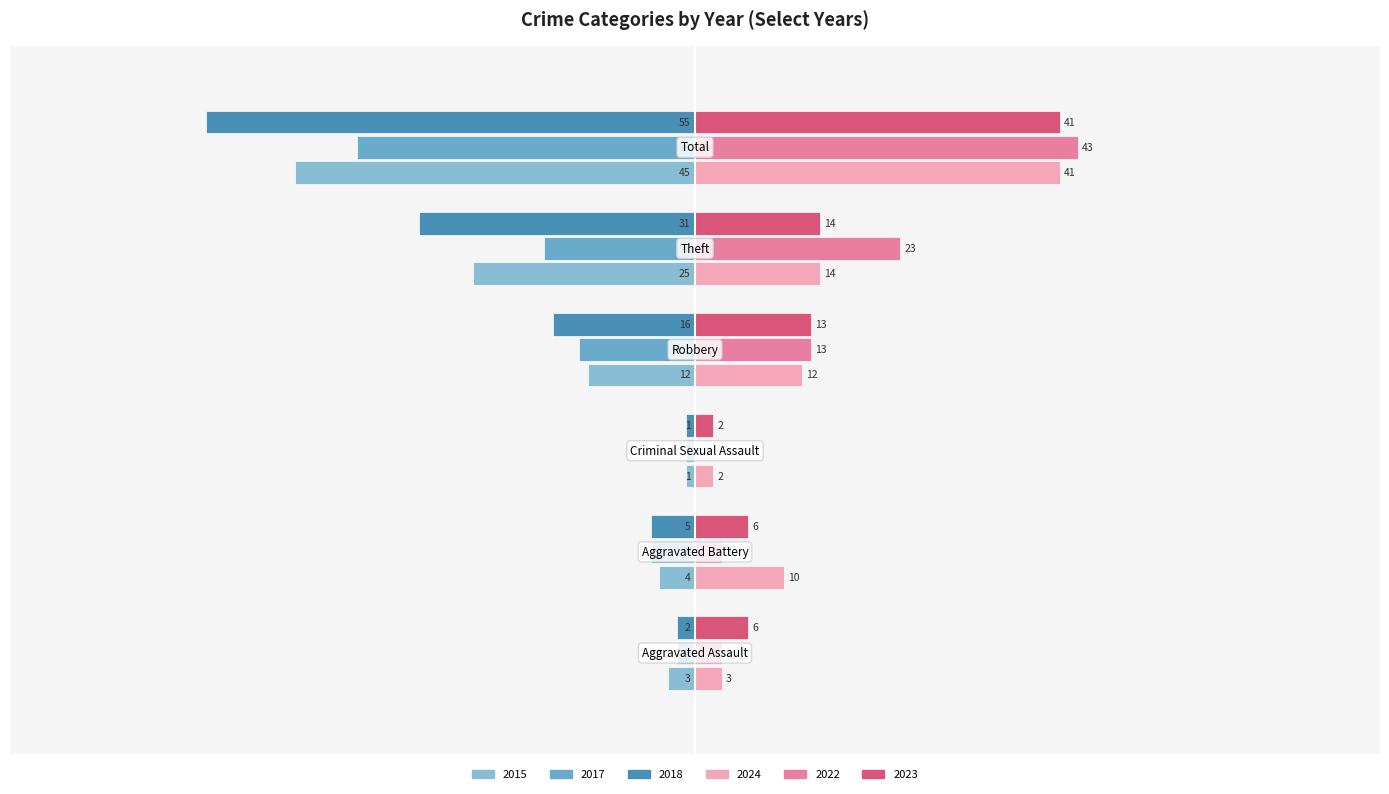

Reading right to left, what are all the values shown in this chart?

2015: -45	-25	-12	-1	-4	-3
2017: -38	-17	-13	-1	-5	-2
2018: -55	-31	-16	-1	-5	-2
2024: 41	14	12	2	10	3
2022: 43	23	13	0	3	3
2023: 41	14	13	2	6	6